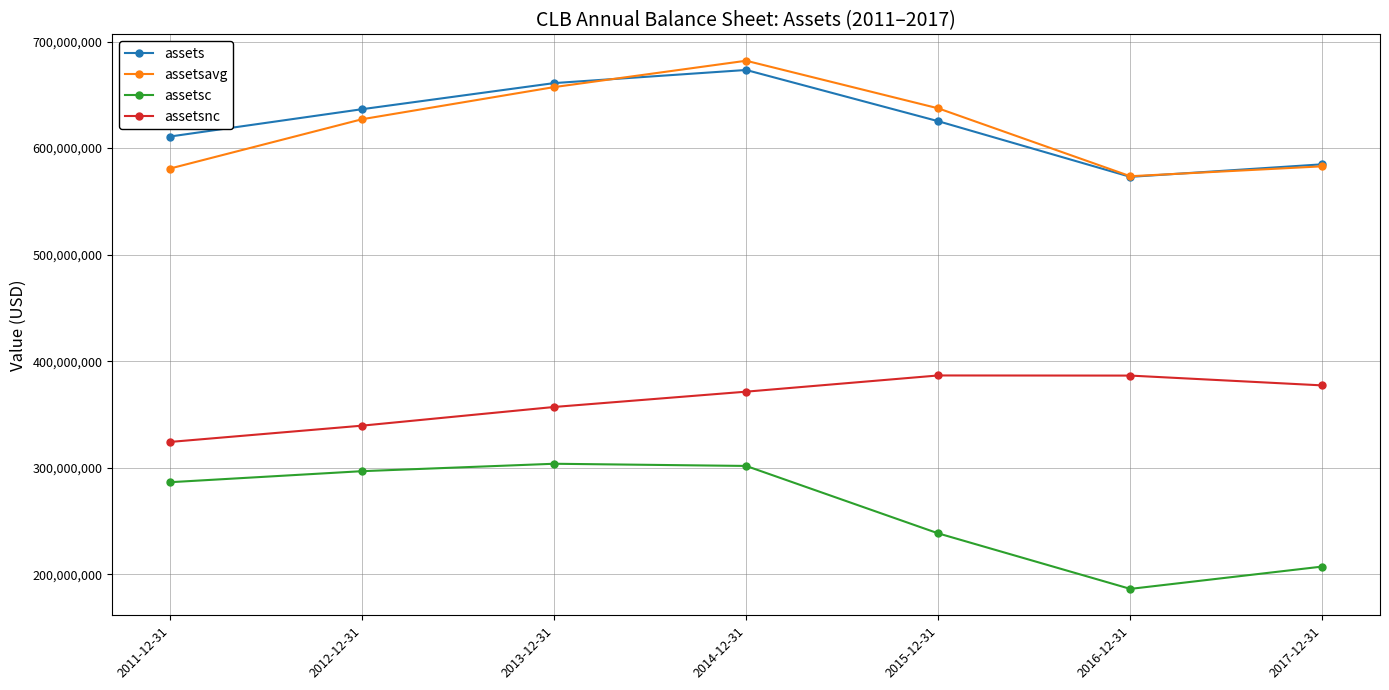

What is the difference between the assetsnc values at 2017-12-31 and 2014-12-31?

5880000